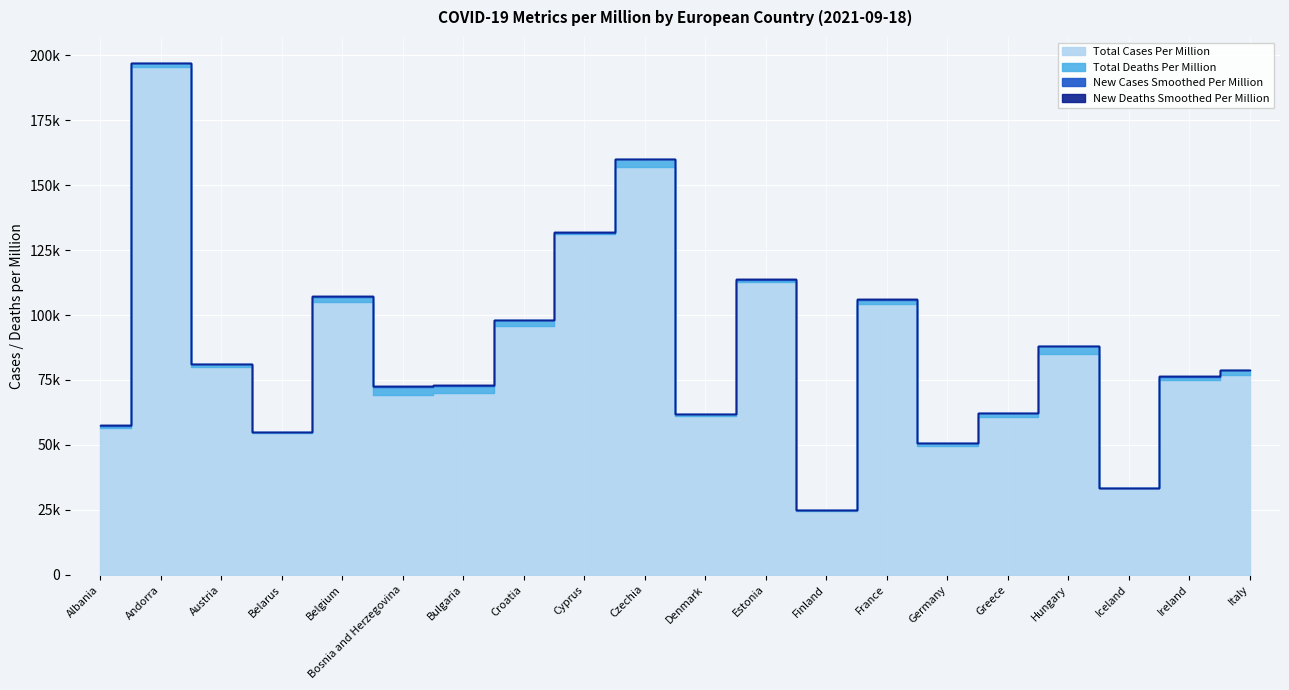

What are all the series names shown in the legend?

new_deaths_smoothed_per_million, new_cases_smoothed_per_million, total_deaths_per_million, total_cases_per_million